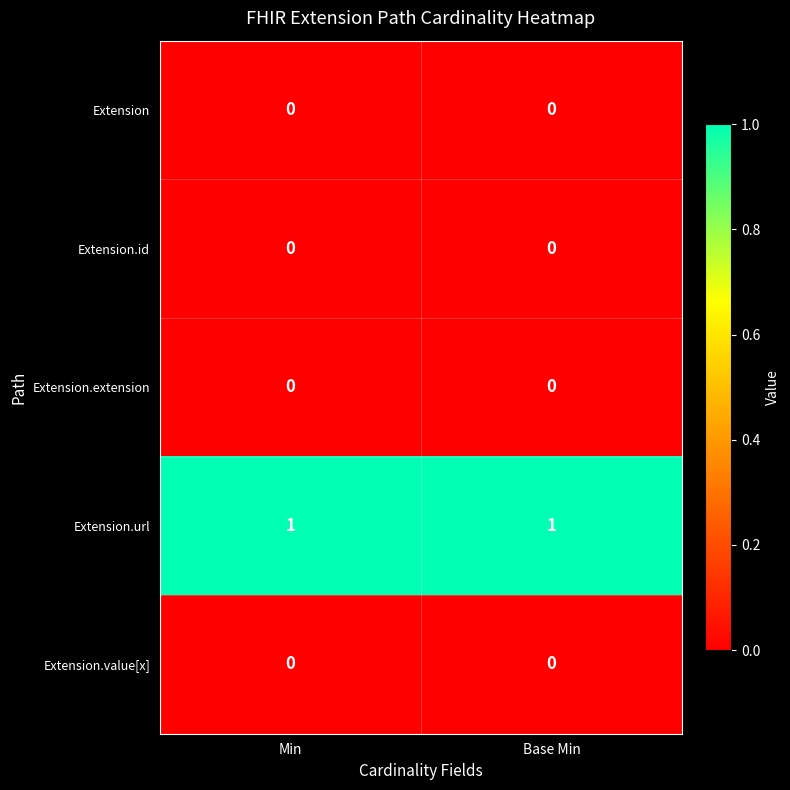

Reading right to left, what are all the values shown in this chart?

Extension: 0	0
Extension.id: 0	0
Extension.extension: 0	0
Extension.url: 1	1
Extension.value[x]: 0	0